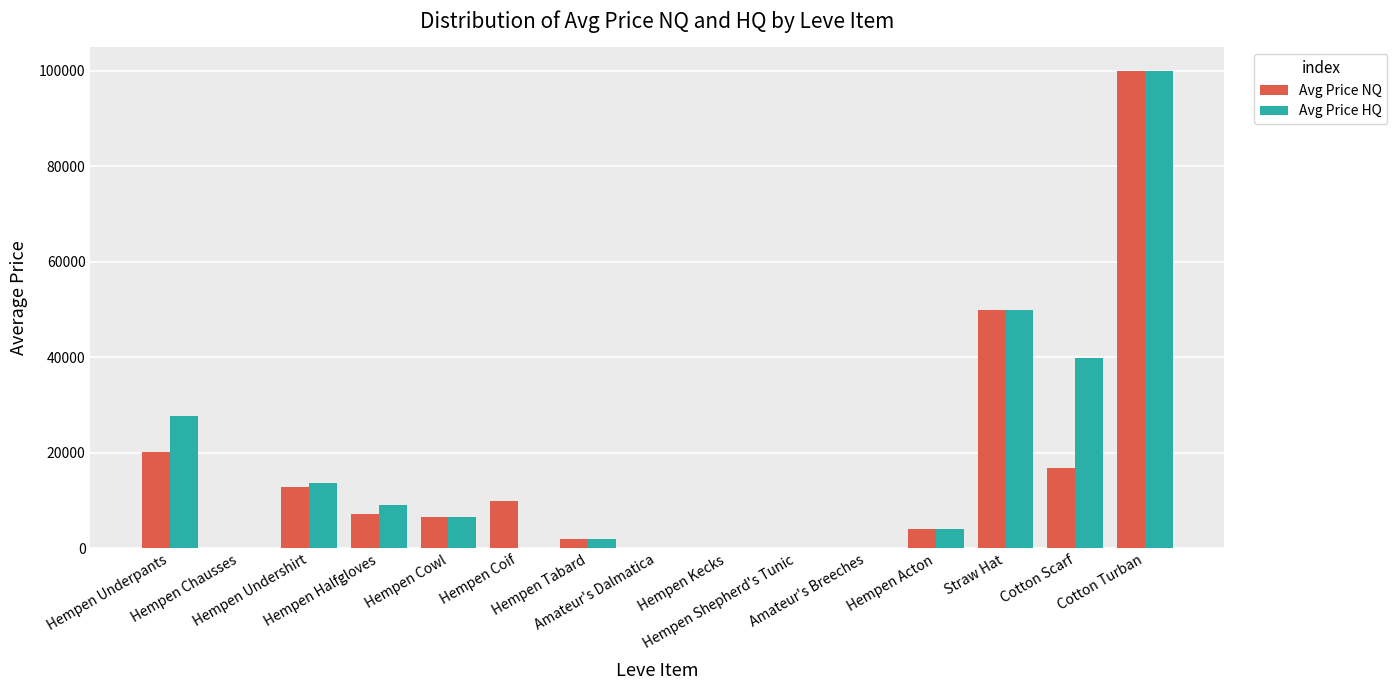

Does the chart contain stacked bars?

No